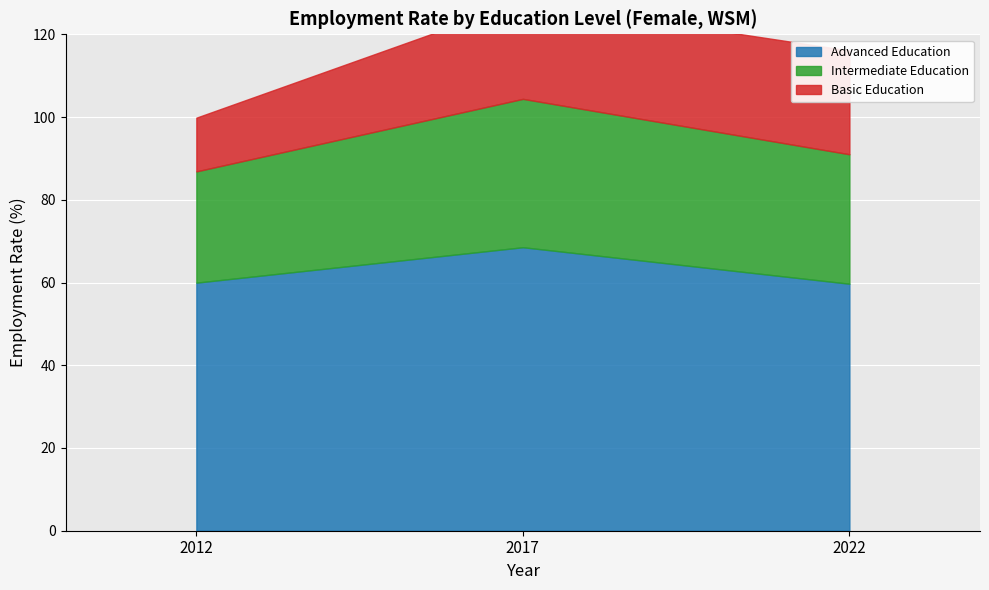

What is the value of the edu_aggregate_adv point at the 1st from the left?

60.0